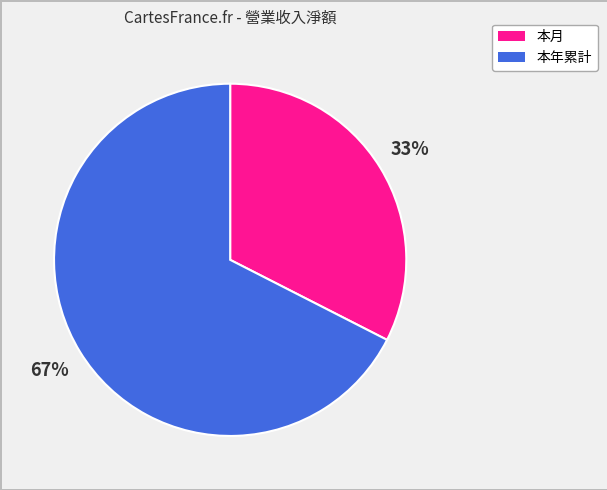

To the nearest percent, what percentage of the pie is 本年累計?

67%